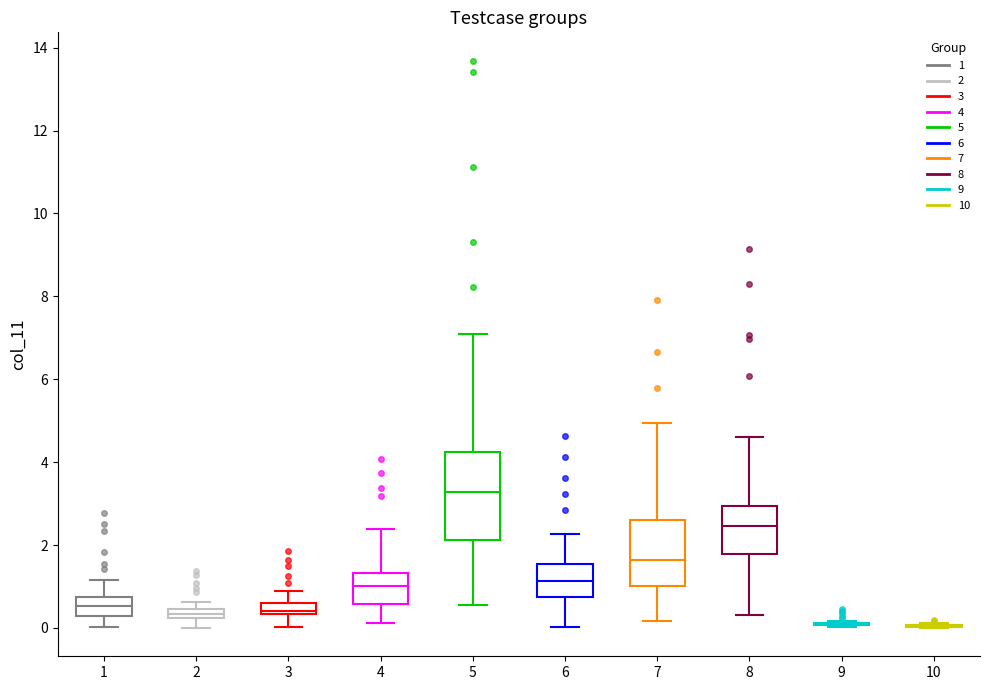

Where is the lower edge of the box at x = 2 on the y-axis? The values are not printed on the chart, so give them approximately, as read against the axis.

0.2